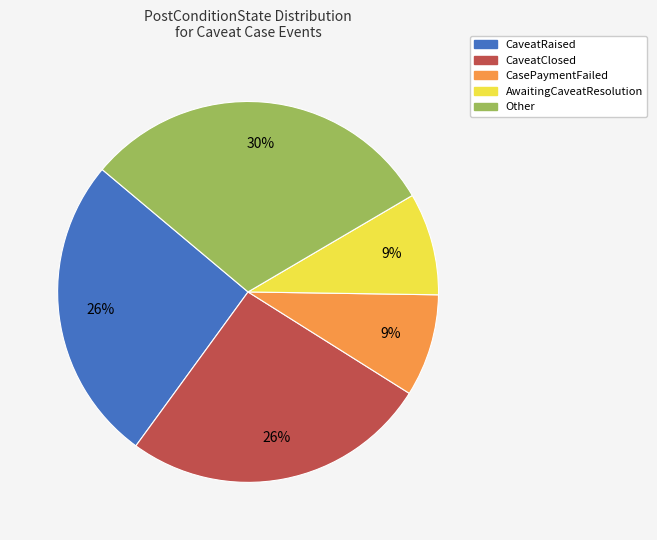

To the nearest percent, what is the difference between the CaveatRaised and CasePaymentFailed slice percentages?

17%